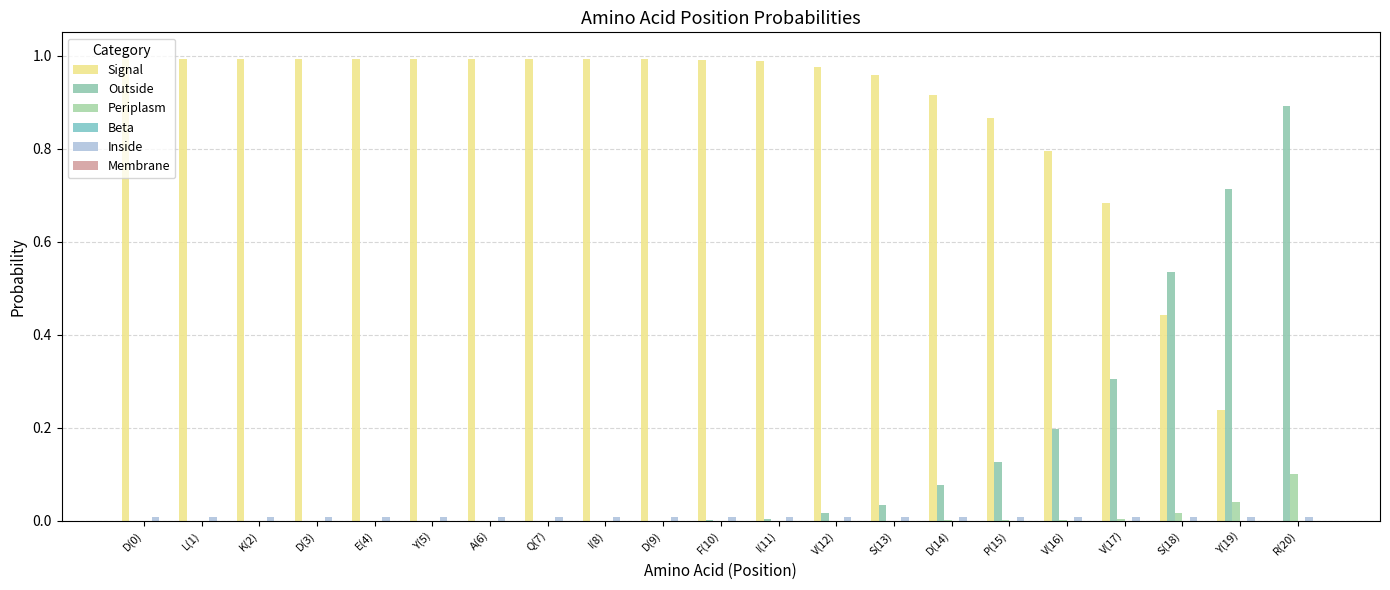

Count the number of categories in the chart.

21